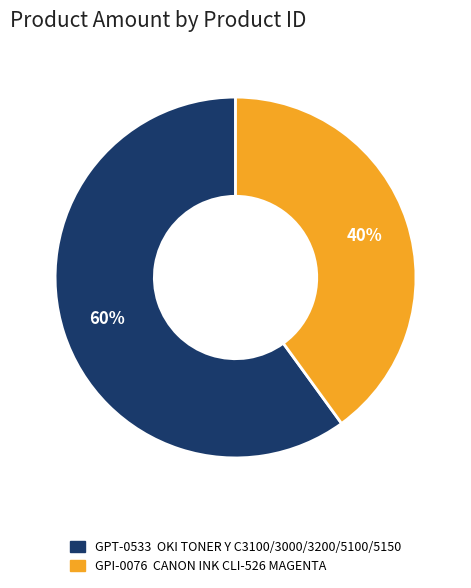

Between GPI-0076 and GPT-0533, which is larger?

GPT-0533